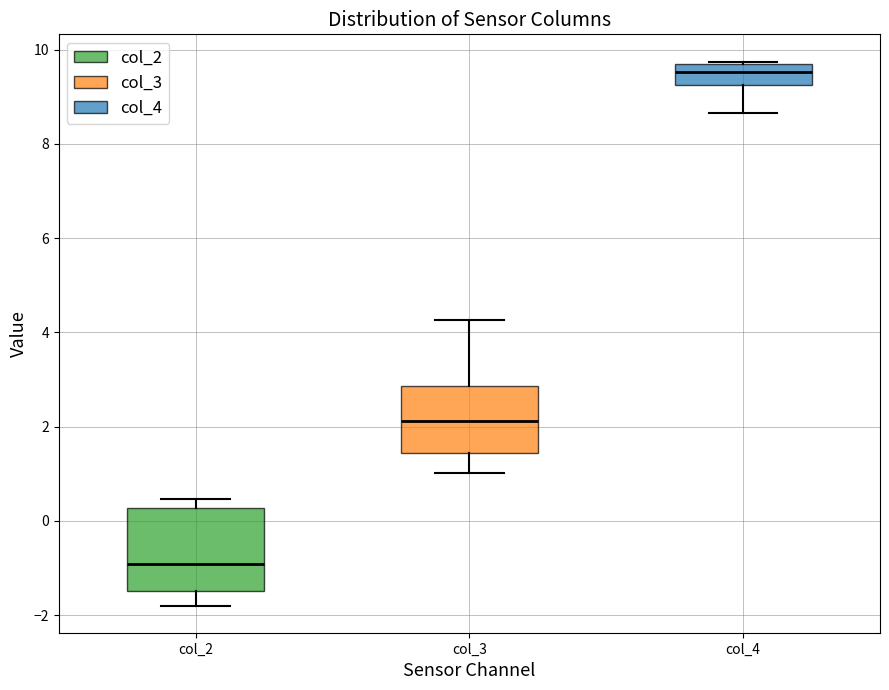

Reading left to right, read every box against the y-axis: the position of its median line, the range the box covers, and the ends of its whiskers. The values are not printed on the chart, so give them approximately, as read against the axis.

col_2: median -1.0, box -1.4 to 0.2, whiskers -1.8 to 0.4
col_3: median 2.2, box 1.4 to 2.8, whiskers 1.0 to 4.2
col_4: median 9.6 (inside the box), box 9.2 to 9.6, whiskers 8.6 to 9.8